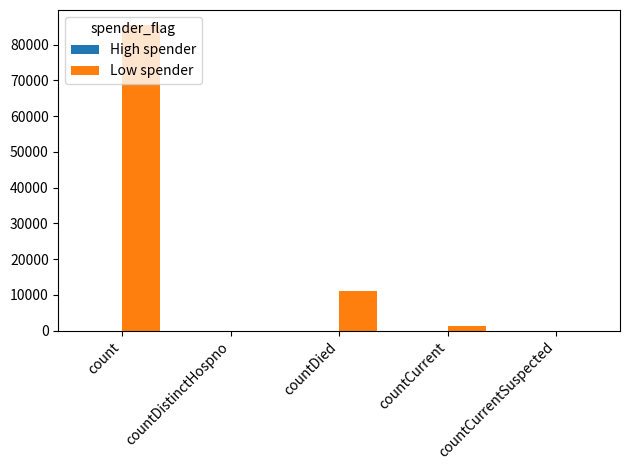

The value at count is 45471. True or false?

False